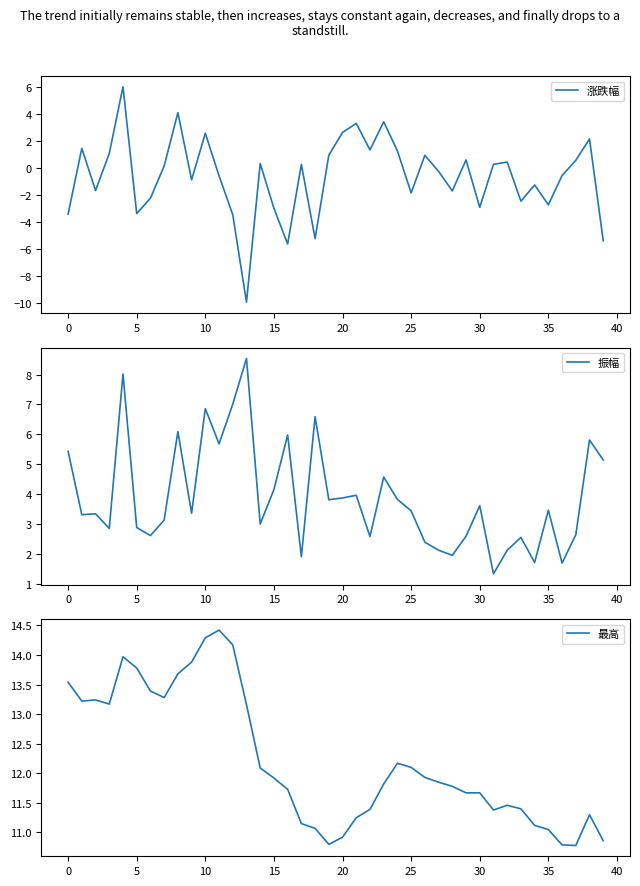

Which has a higher value, 16 or 37?

37